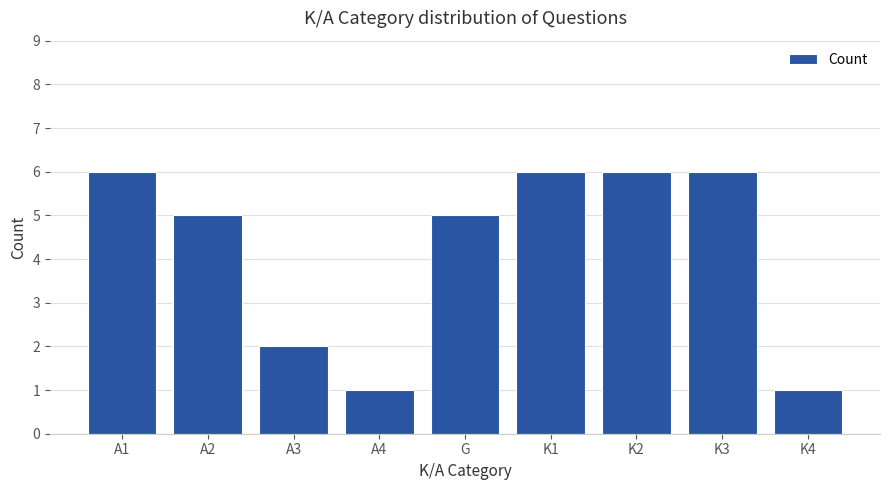

What is the maximum value shown in the chart?

6